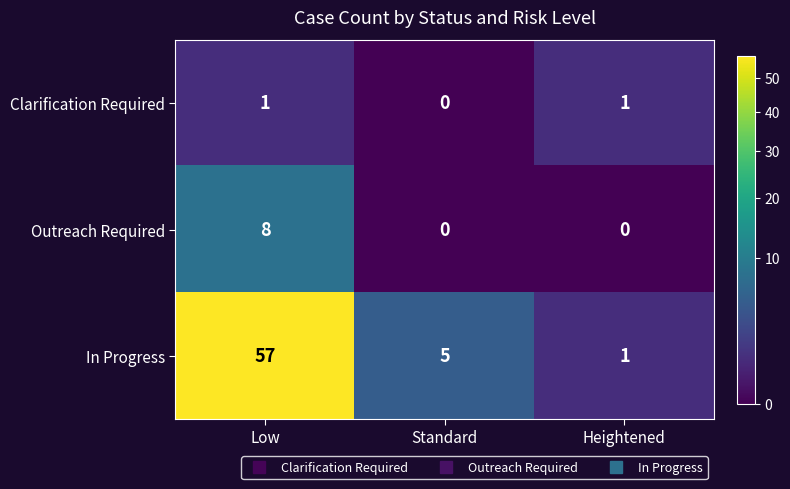

Is it true that Clarification Required equals 1 at Low?

True